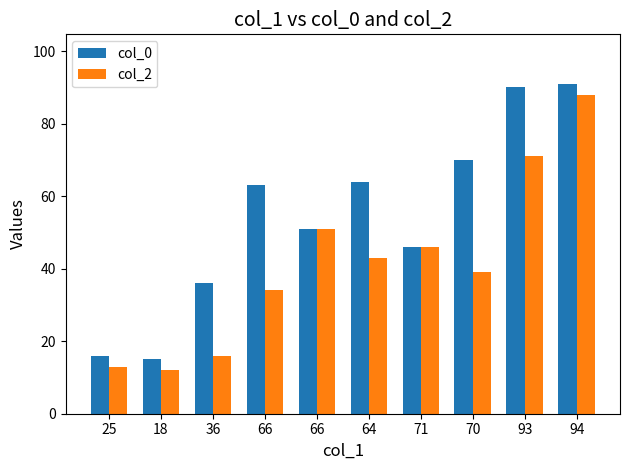

What are all the series names shown in the legend?

col_0, col_2